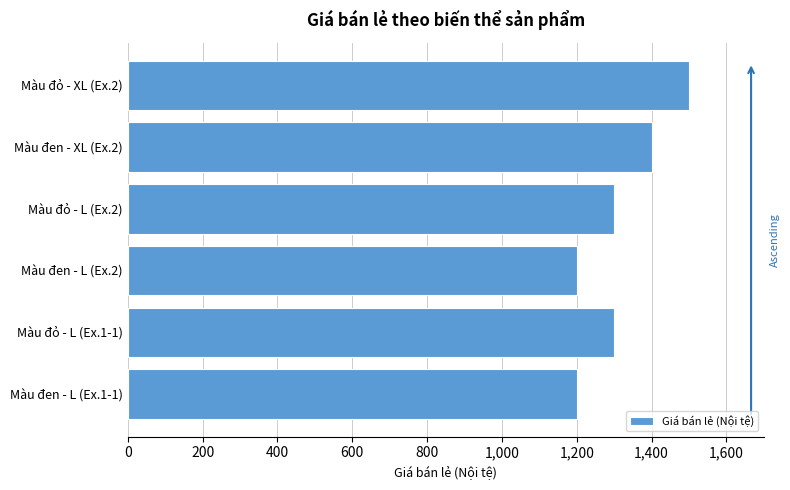

Reading top to bottom, extract all data points from this chart.

1500	1400	1300	1200	1300	1200